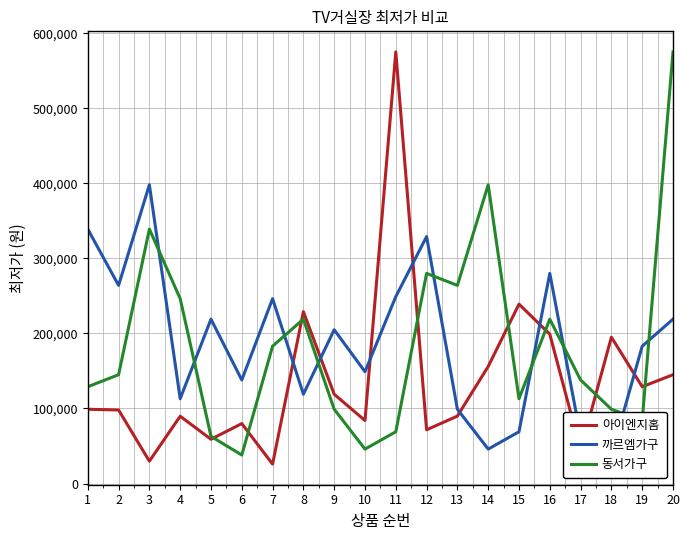

Which series has the largest total across all categories?

까르엠가구